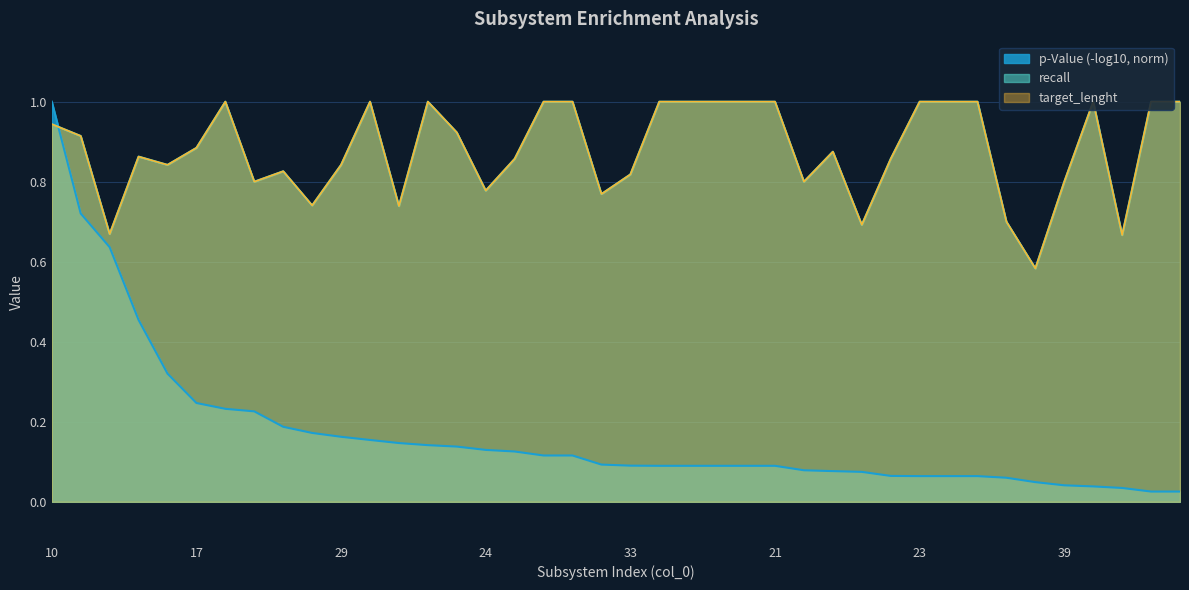

What is the value of the recall point at the 8th from the left?

0.8